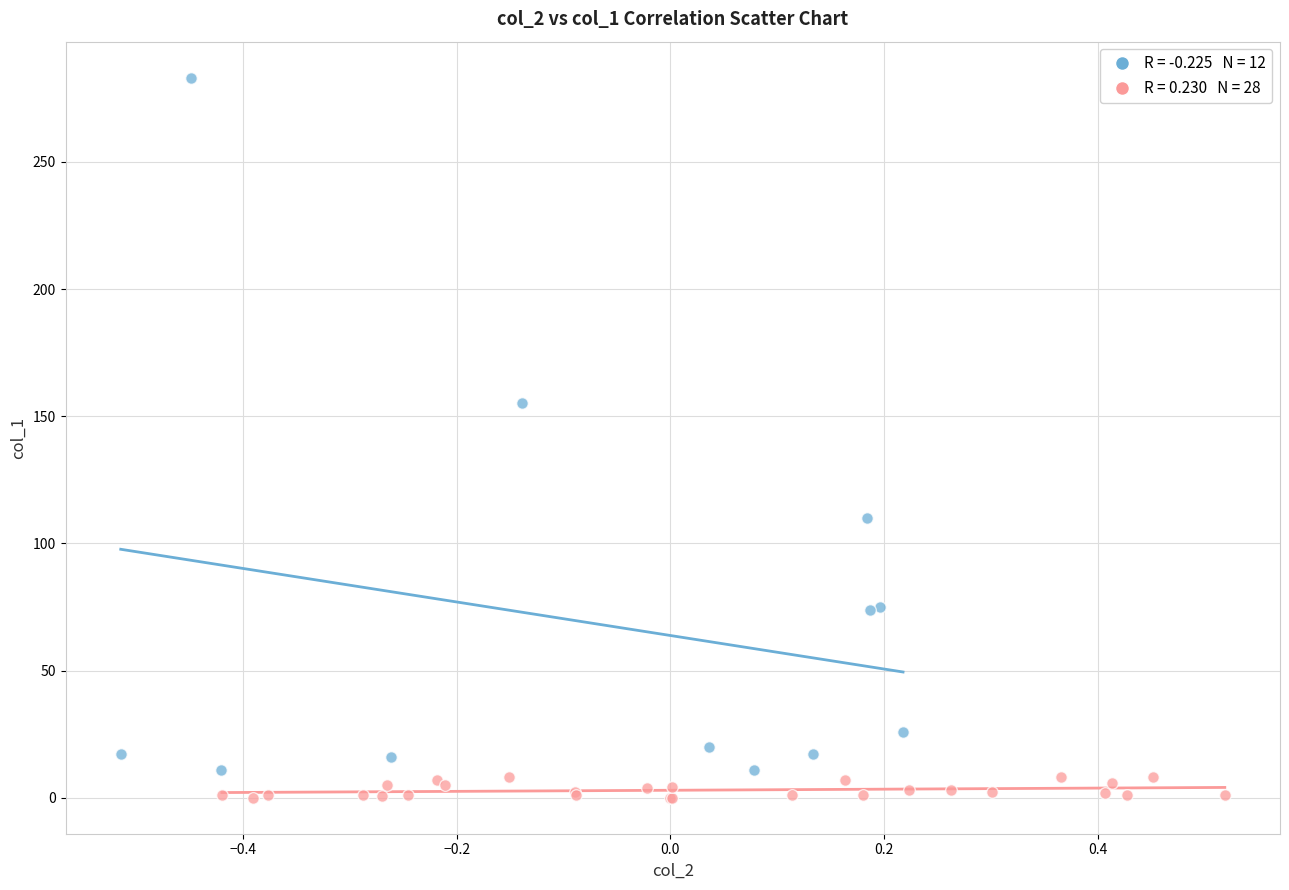

Which series has the largest Y range (max minus min)?

Series A (col_1 > 10)